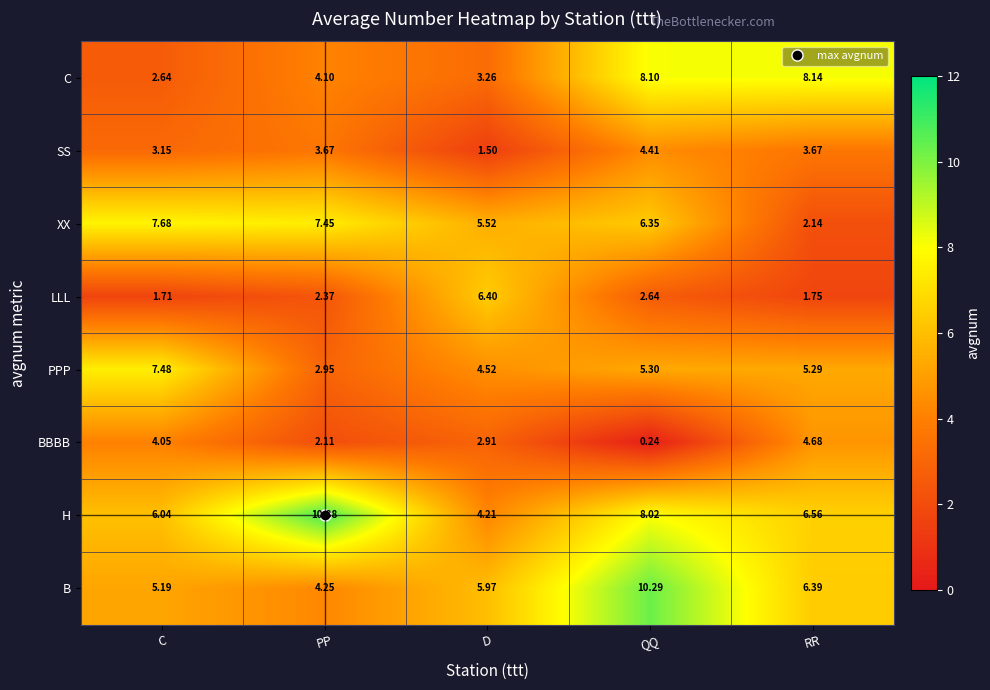

Rank the categories by C value from highest to lowest.

RR, QQ, PP, D, C